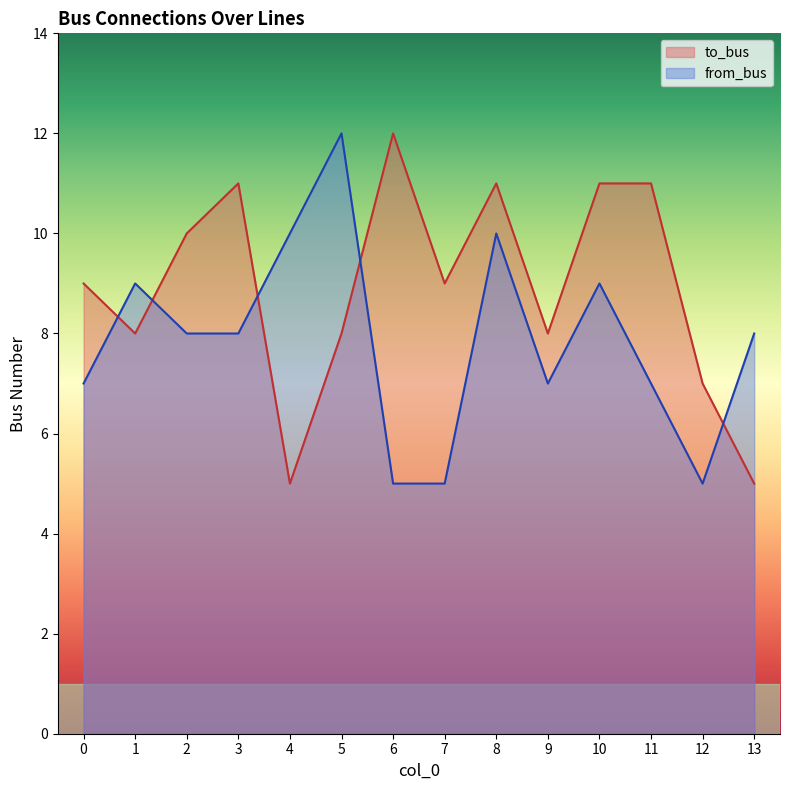

What is the minimum value for to_bus?

5